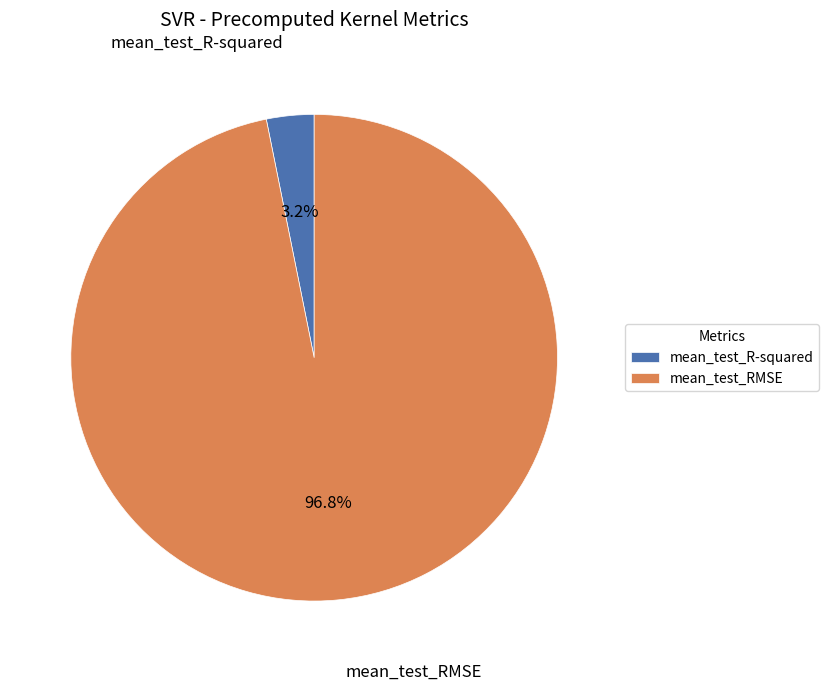

Is there any slice that represents more than half of the pie?

Yes